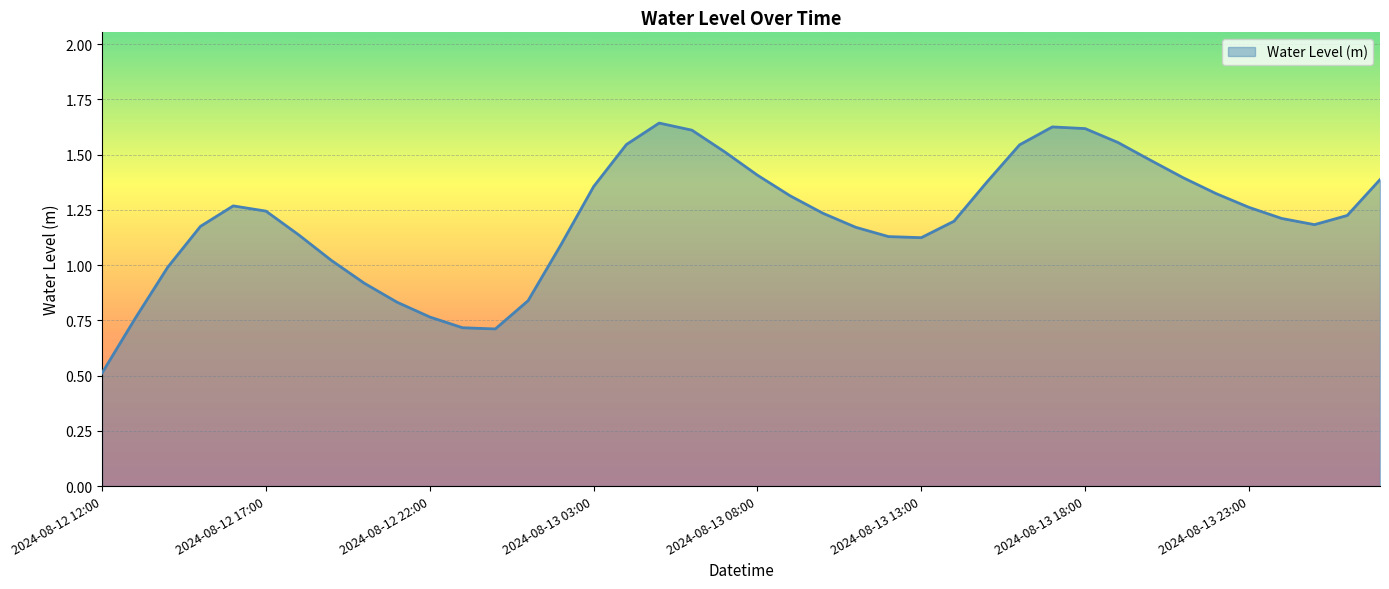

What is the smallest value displayed?

0.5